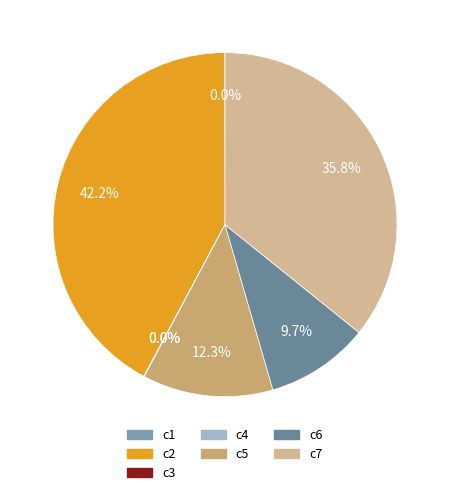

How many segments does this pie chart have?

7